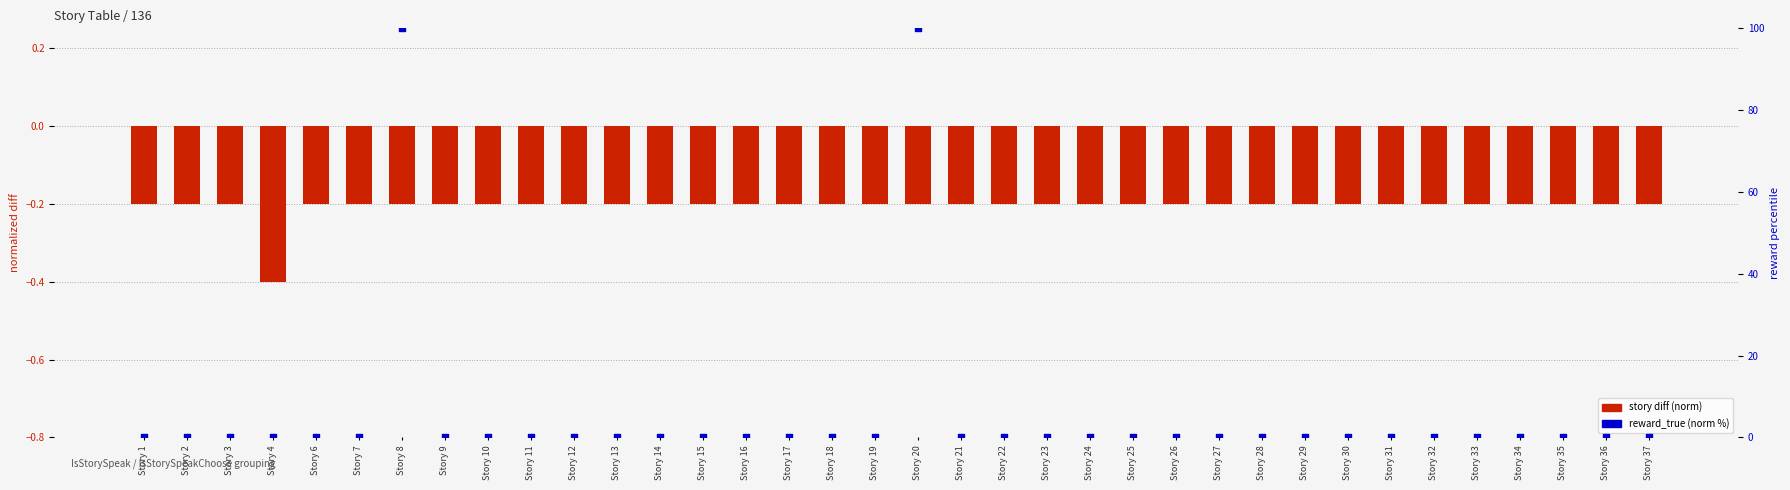

At which category is the sum across all series the highest?

Story 20